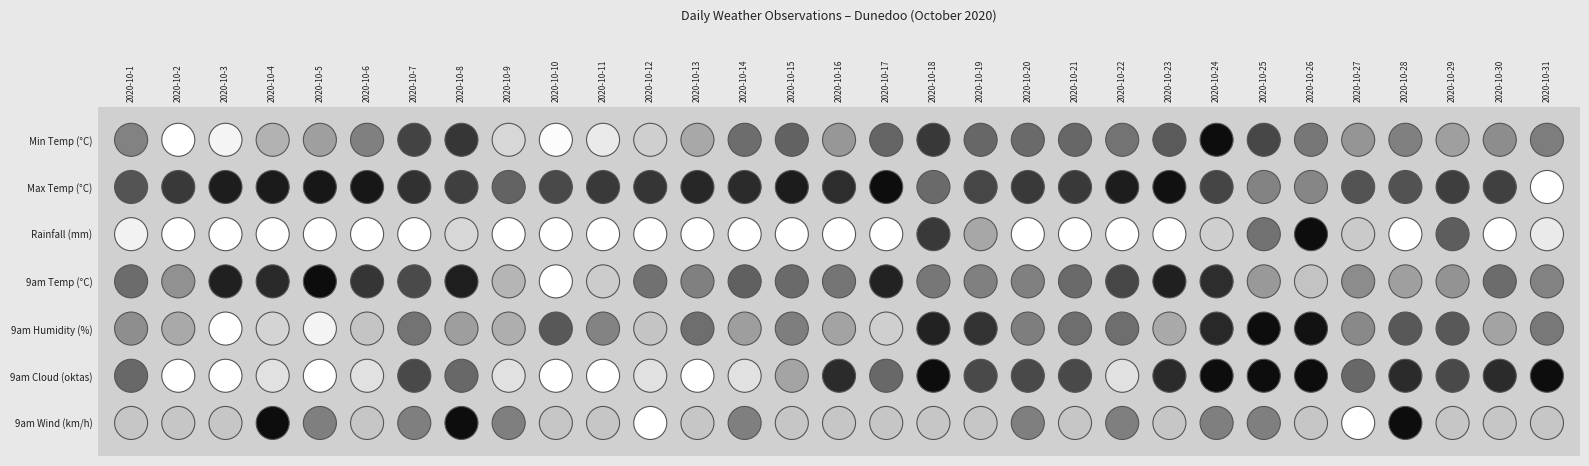

What is the sum of all 2020-10-11 values?

120.5